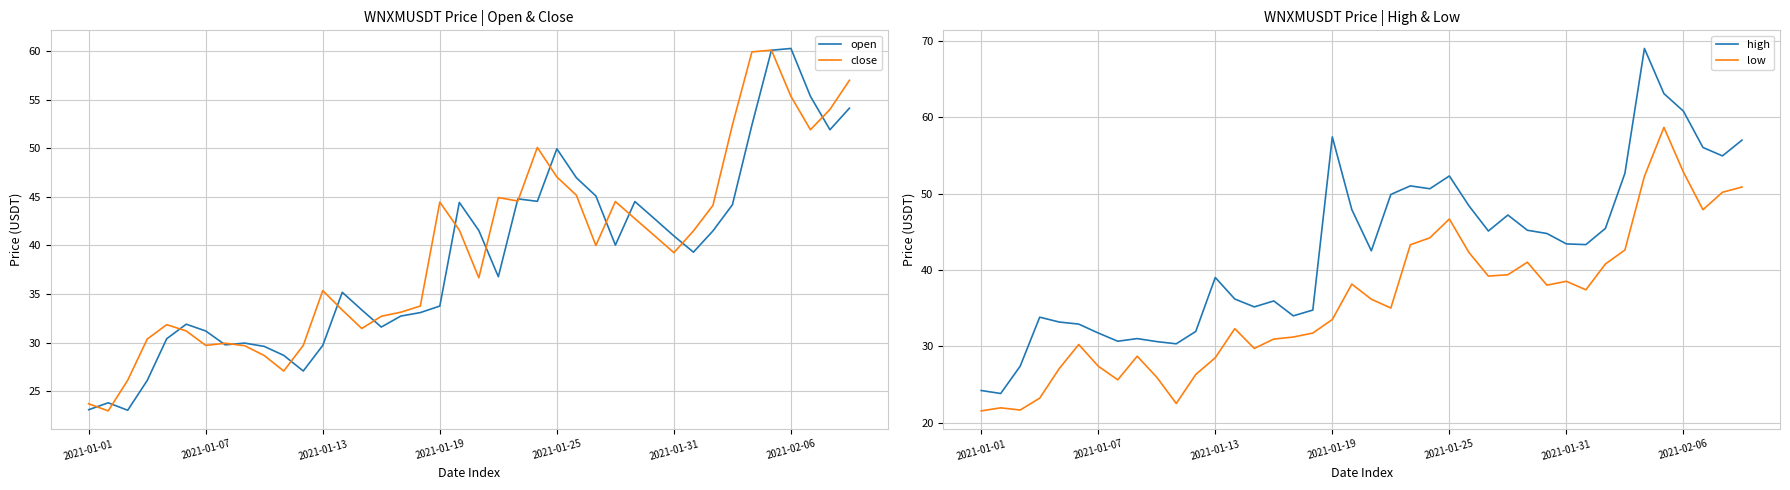

Is it true that open equals 29.9 at 8?

True